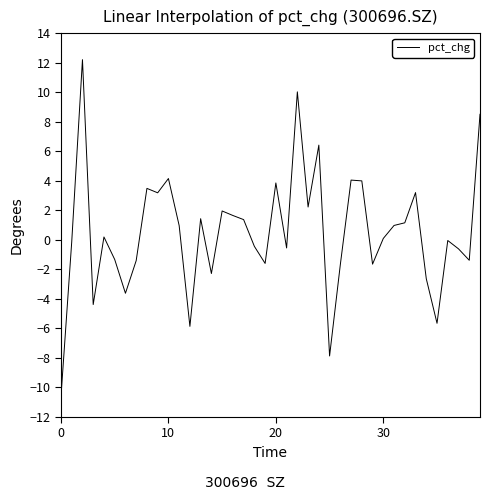

What is the sum of all values?

21.3